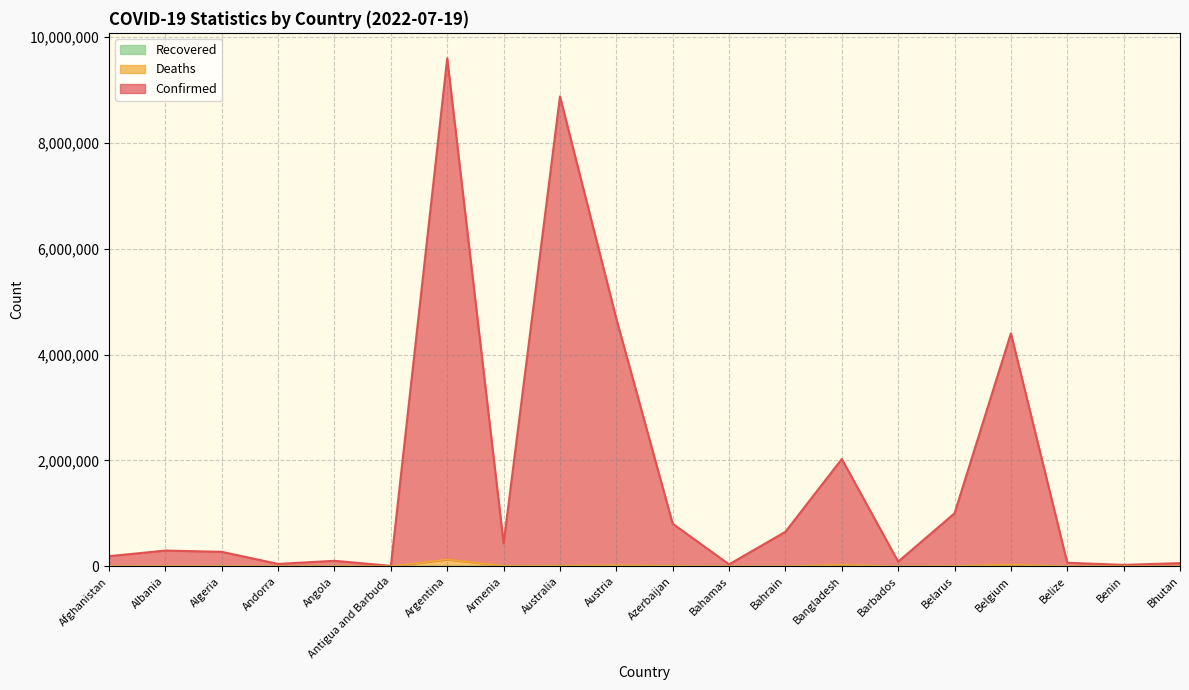

At which category is the sum across all series the highest?

Argentina